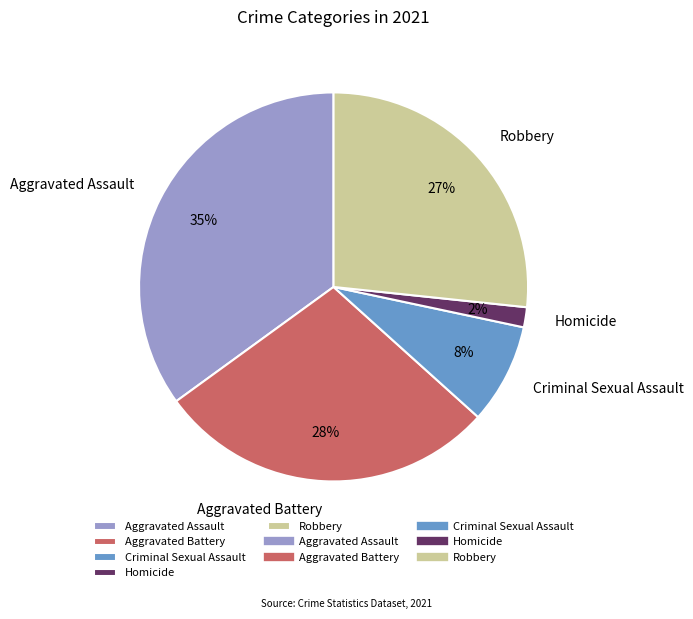

How many slices are in this pie chart?

5